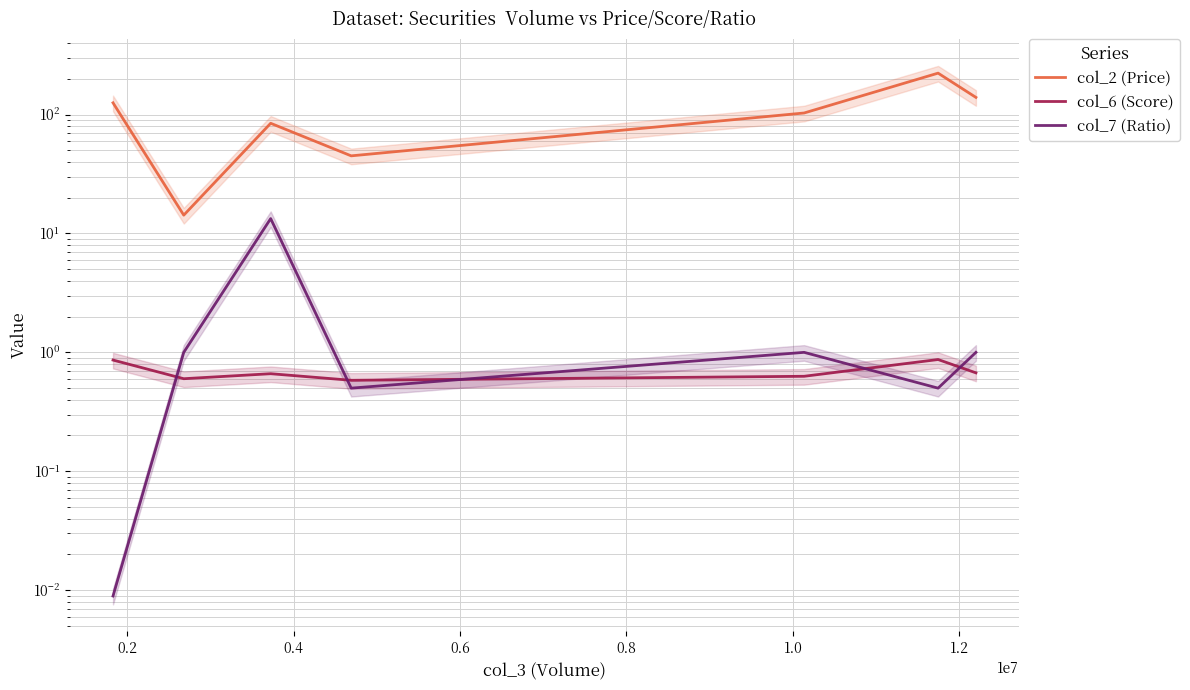

True or false: col_2 (Price) and col_7 (Ratio) intersect in this chart.

False